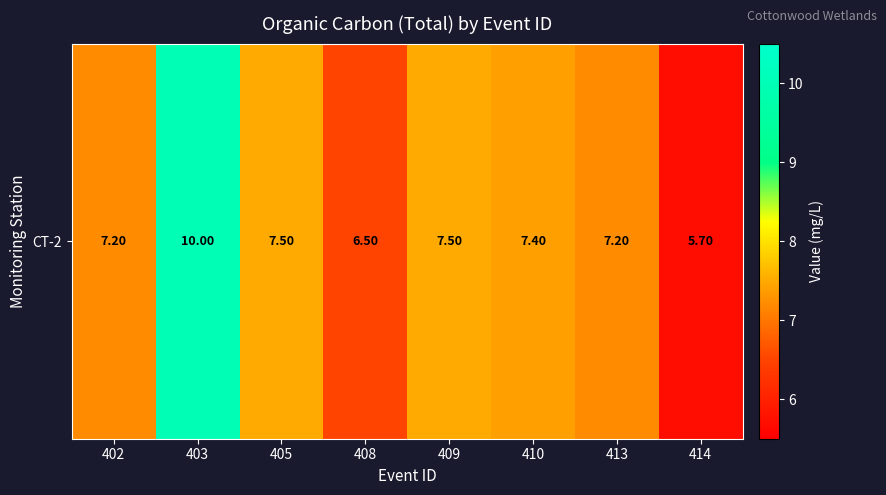

The value at 405 is 7.5. True or false?

True